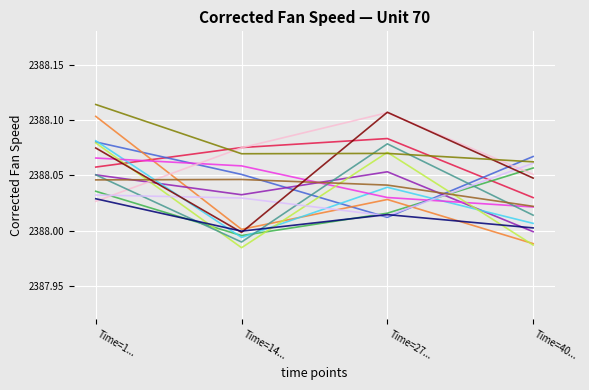

Which label corresponds to the largest value in the chart?

Time=1...